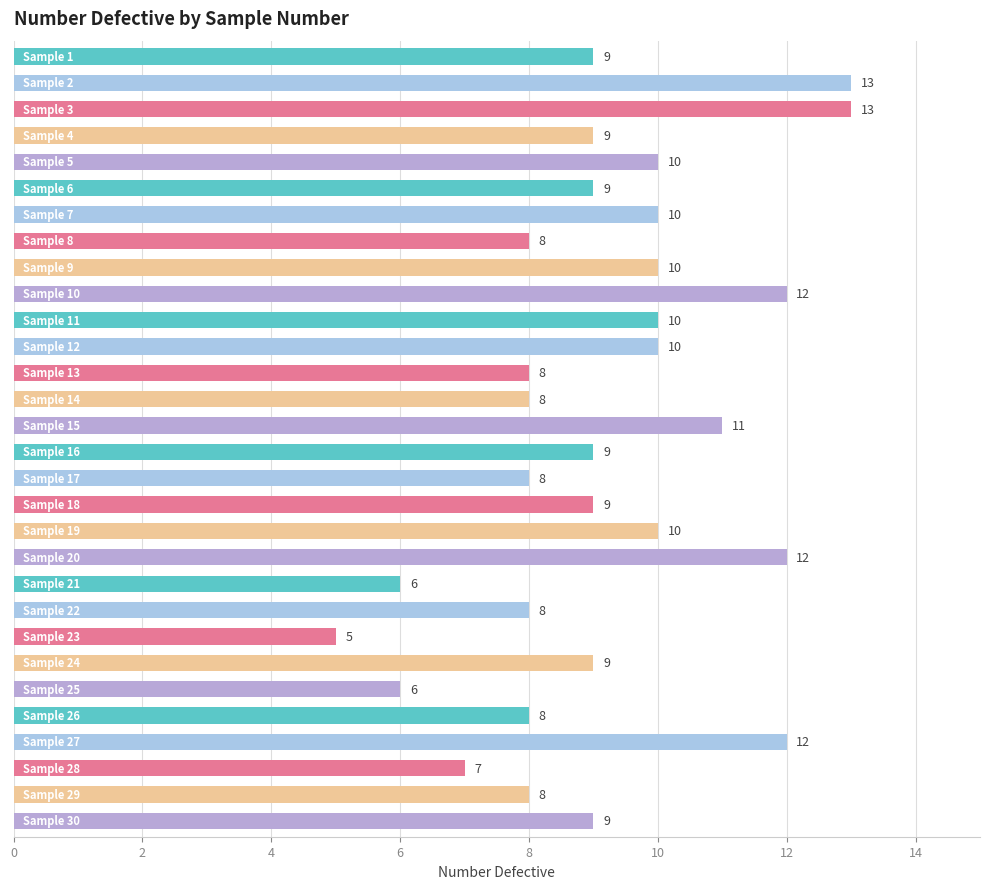

What is the minimum value shown in the chart?

5